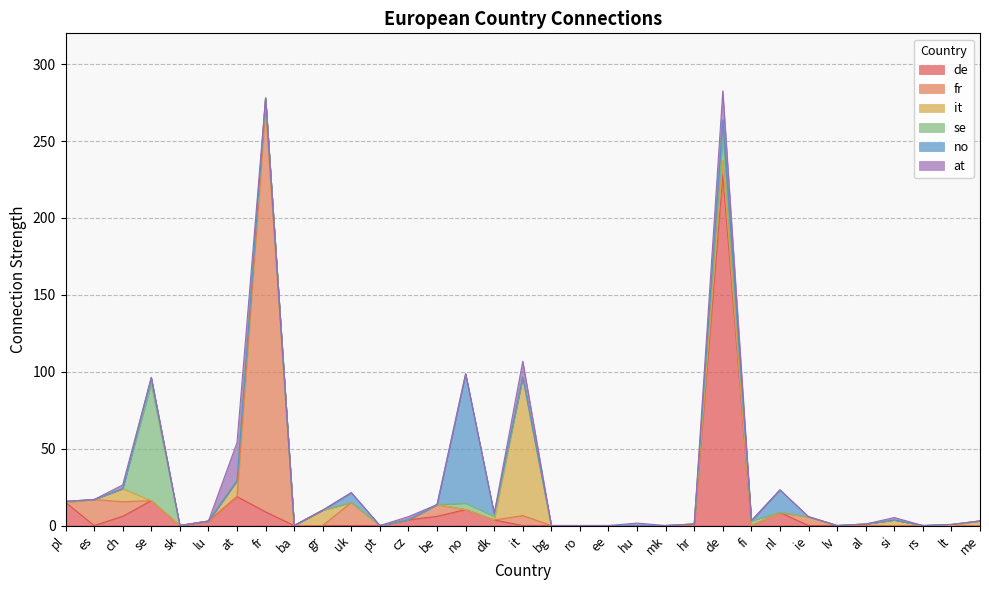

Rank the series by their maximum value, from highest to lowest.

fr, de, it, no, se, at